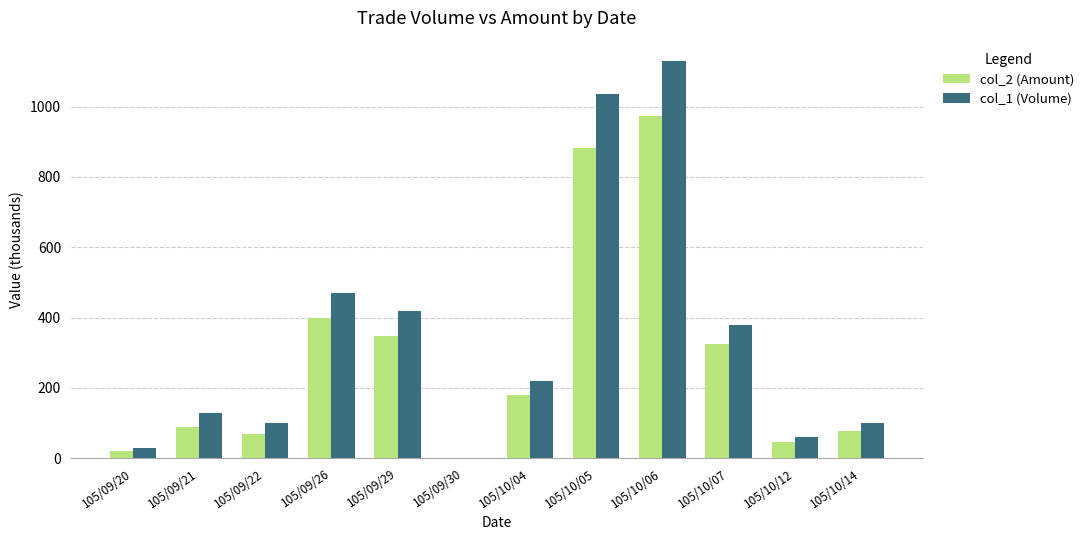

Count the number of data series in this chart.

2